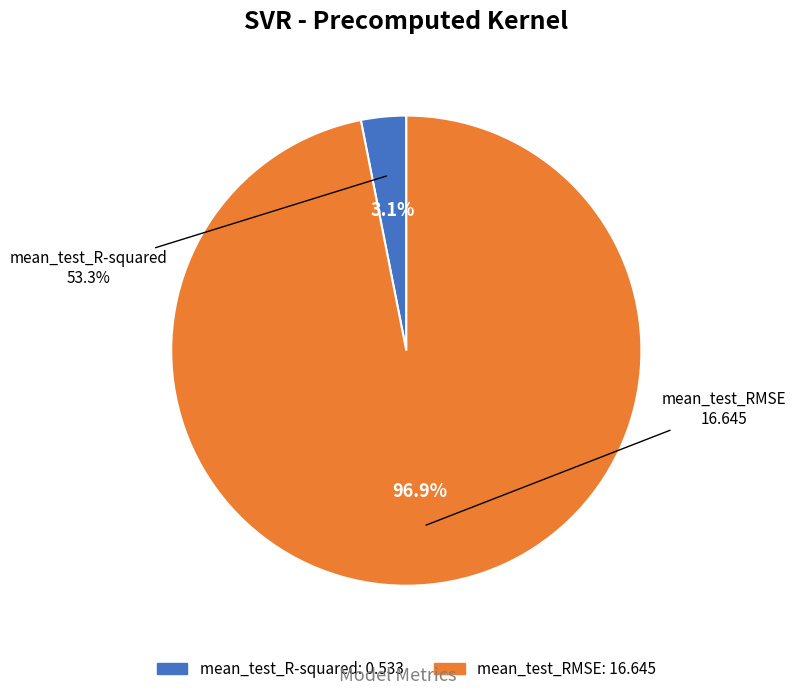

What portion of the pie excludes mean_test_RMSE?

3.1%